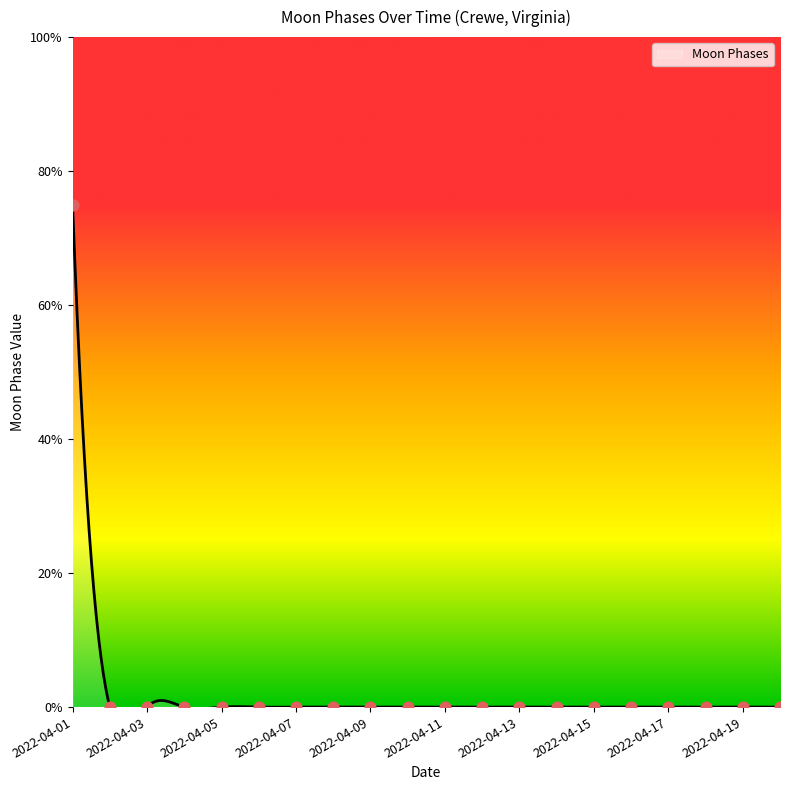

Which has a higher value, 2022-04-16 or 2022-04-06?

2022-04-16